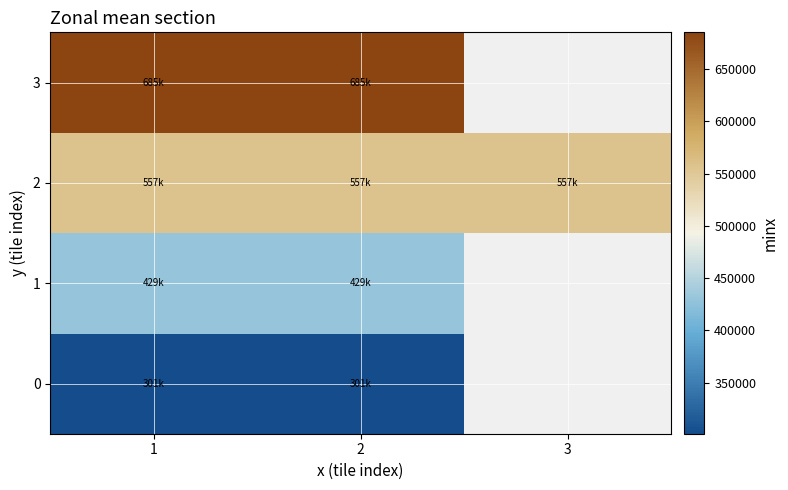

Is the value of 3 at 1 greater than the value of 0 at 1?

Yes